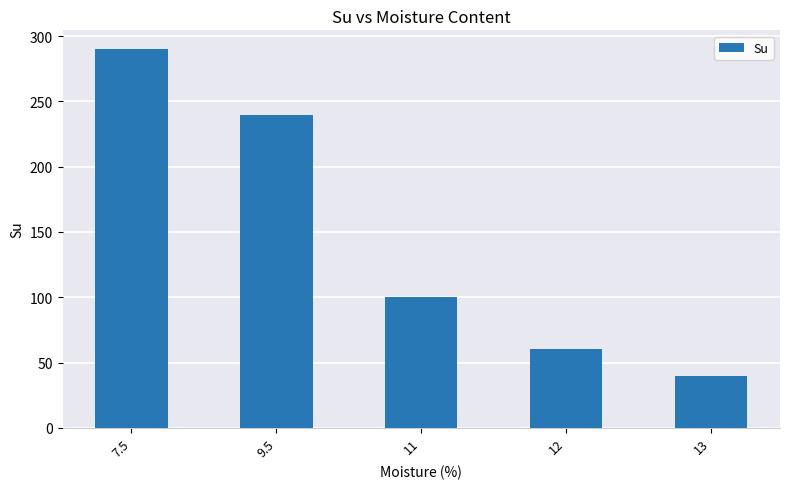

At which category does the chart reach its minimum across all series?

13